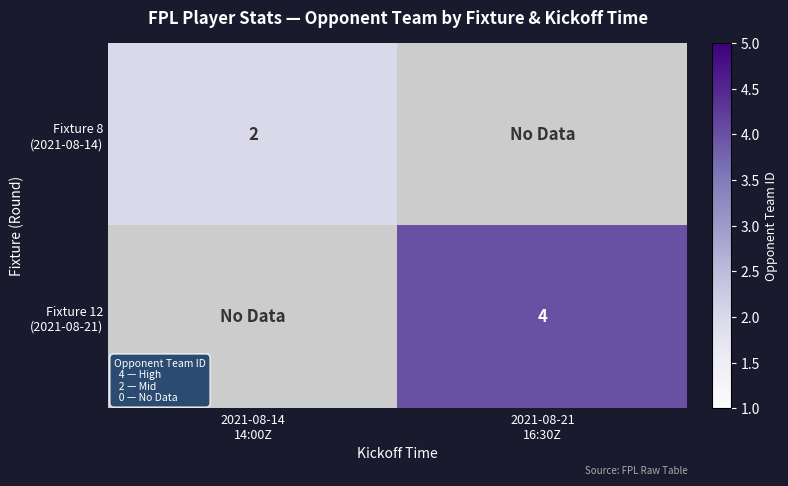

True or false: Fixture 12 (2021-08-21) has a value of 4 at 2021-08-21 16:30Z.

True